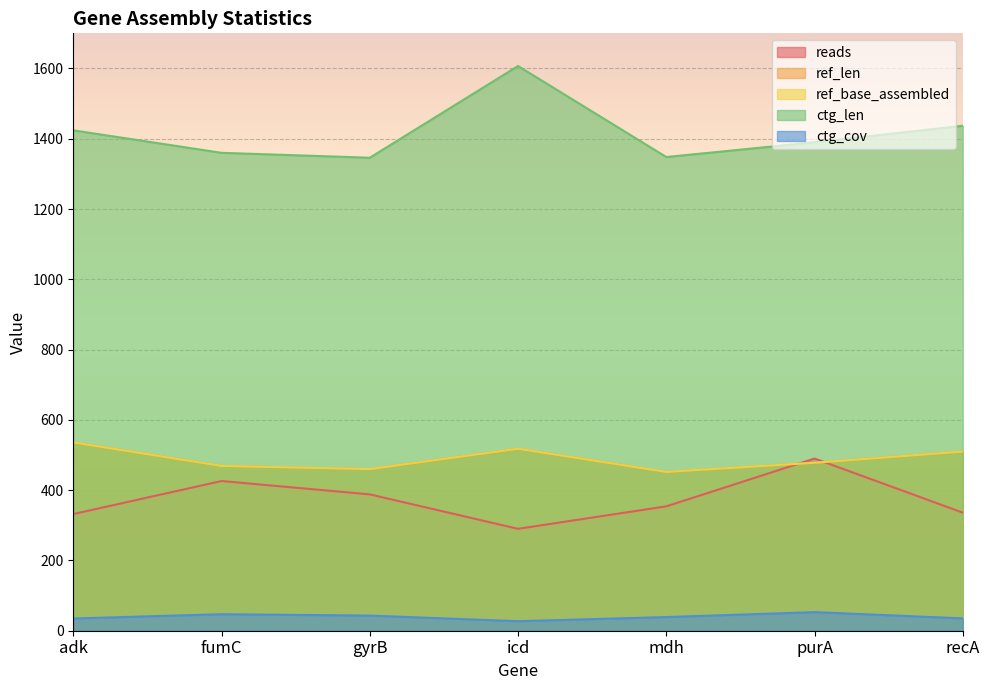

Read the ref_base_assembled value at purA.

478.0